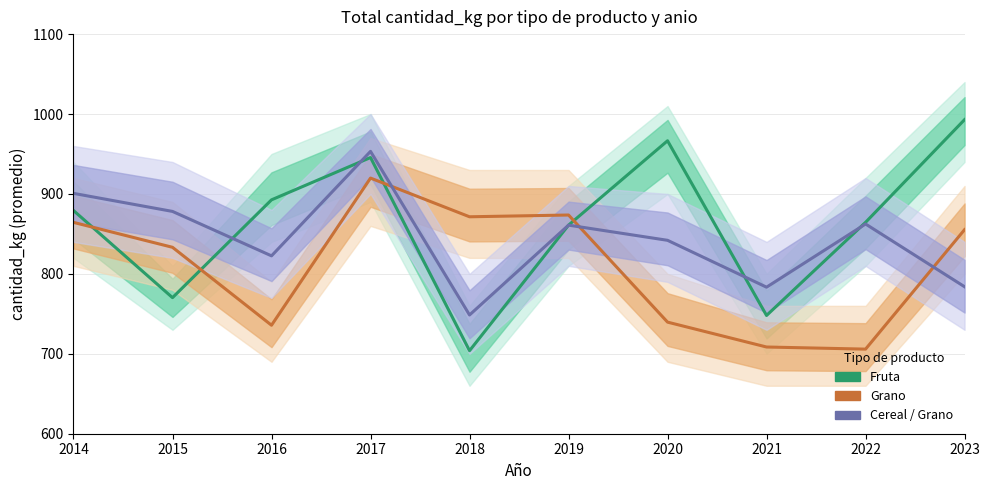

Where do Cereal / Grano and Fruta first cross each other?

2015 and 2016